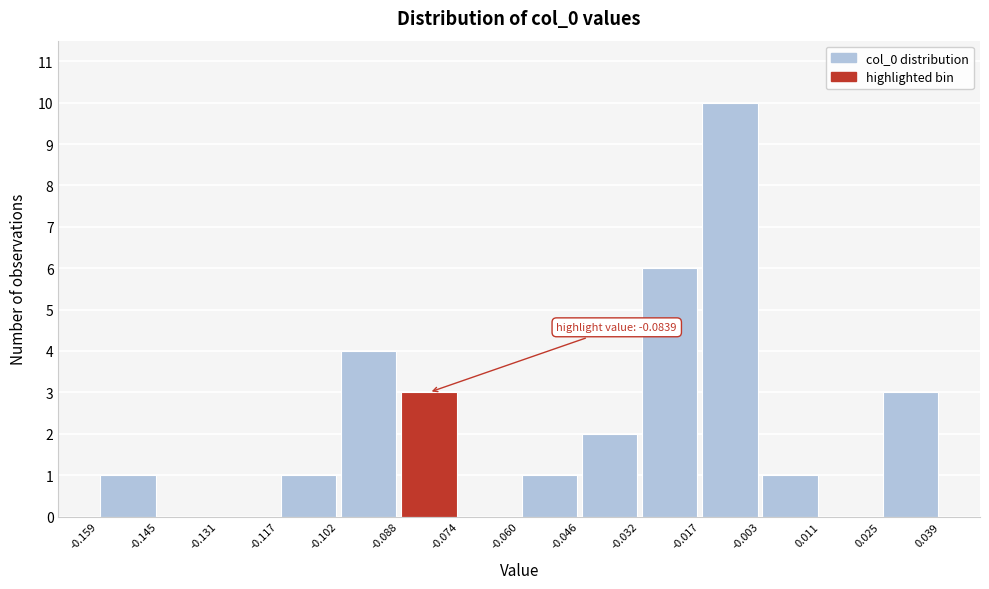

Over which range of the x-axis is the bar tallest?

-0.017 to -0.003